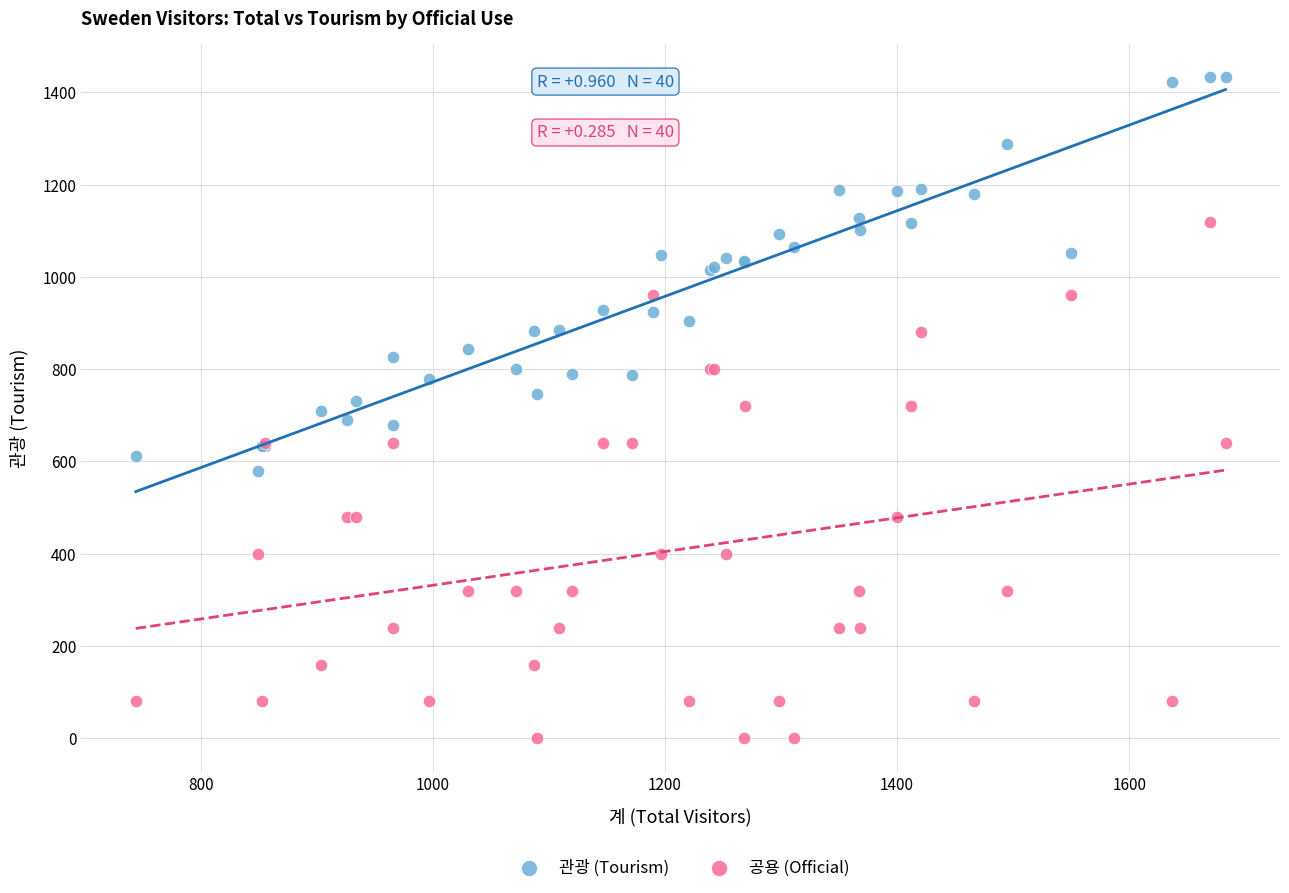

Which series contains the lowest Y value?

공용 (Official)